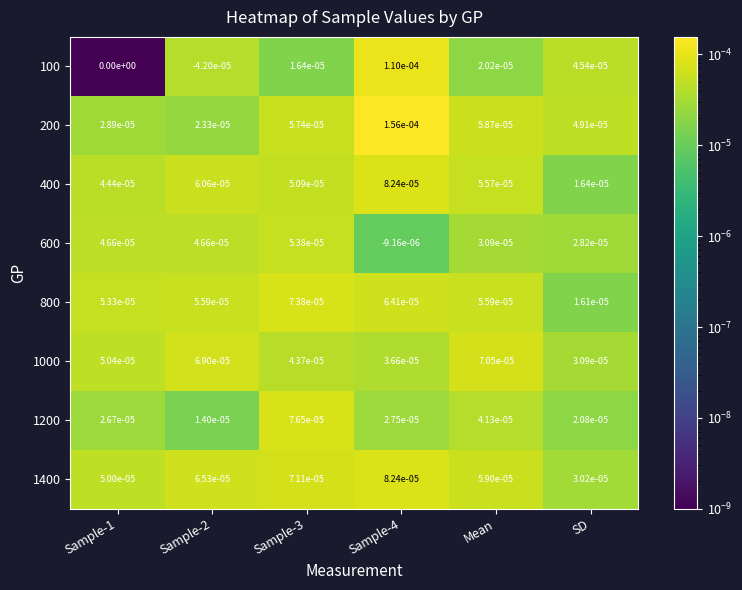

The 800 series shows 0.0 at Sample-4. True or false?

True